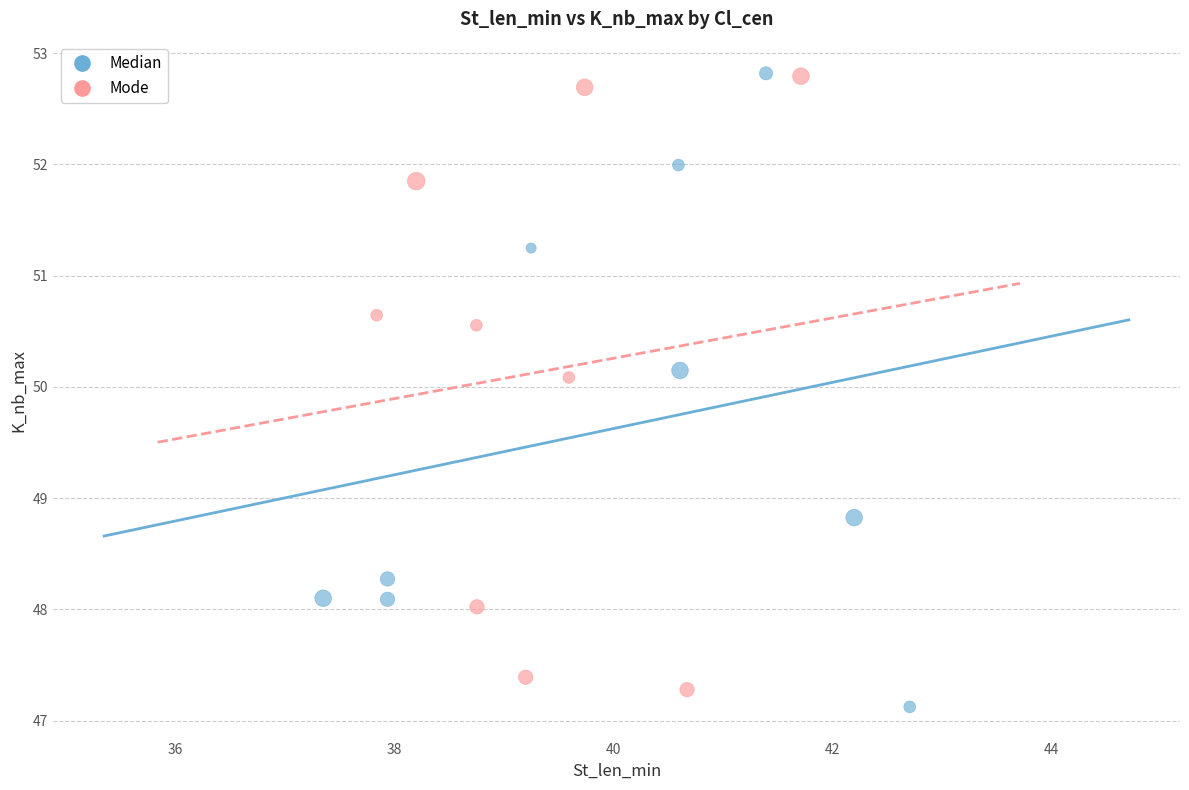

What are all the series names shown in the legend?

Median, Mode